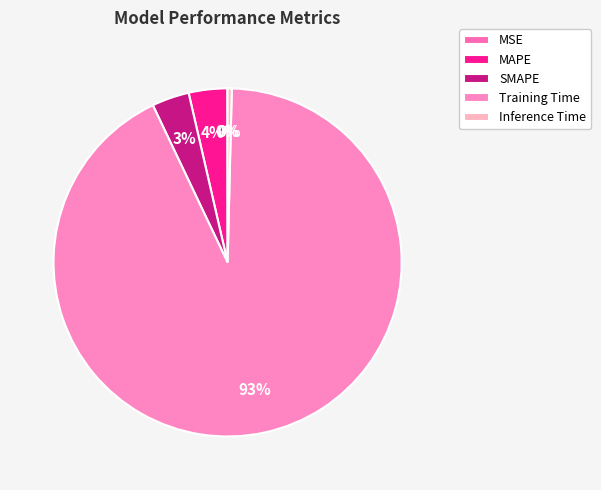

What is the change in value from Training Time to Inference Time?

-1.6